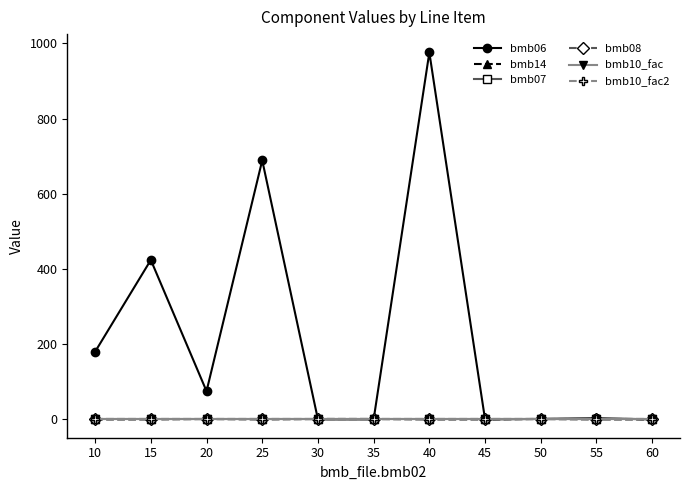

What is the difference between the maximum and minimum values in the bmb14 series?

1.0